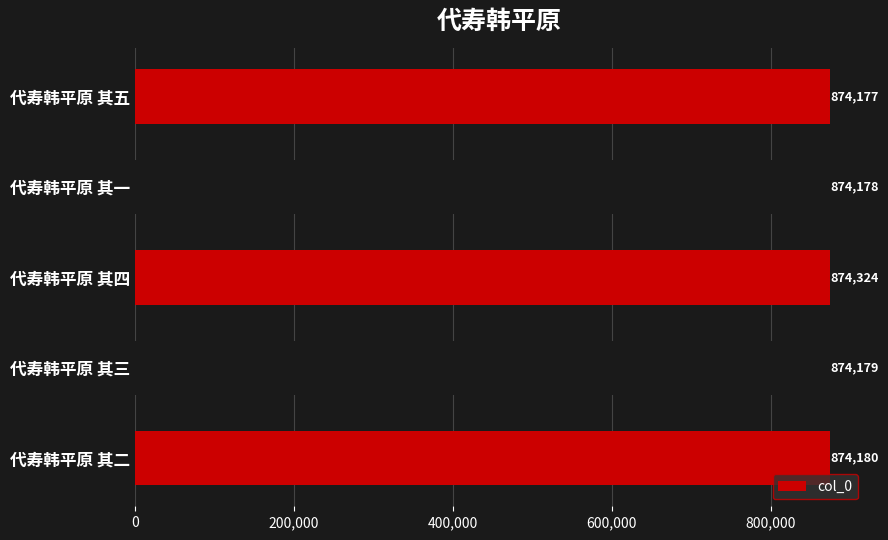

What is the minimum value shown in the chart?

874177